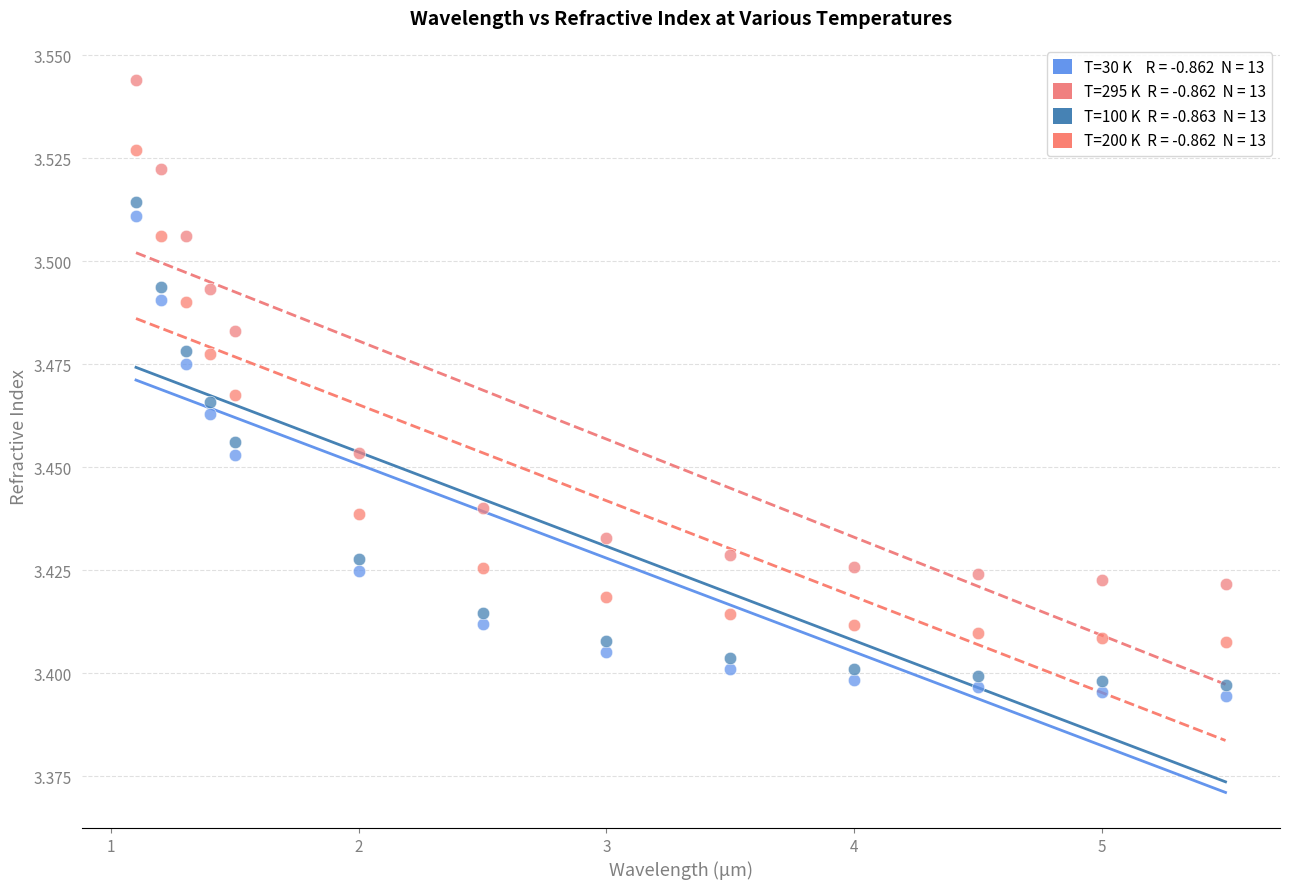

How many points are shown in the scatter plot?

52